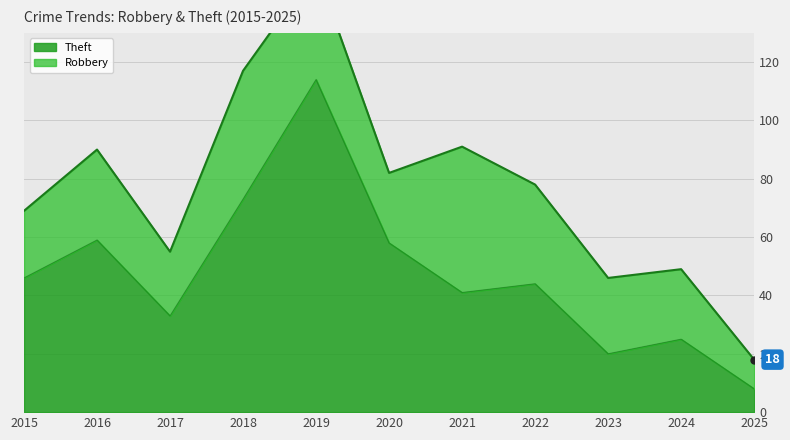

Reading left to right, what are all the values shown in this chart?

2015=46	2016=59	2017=33	2018=73	2019=114	2020=58	2021=41	2022=44	2023=20	2024=25	2025=8